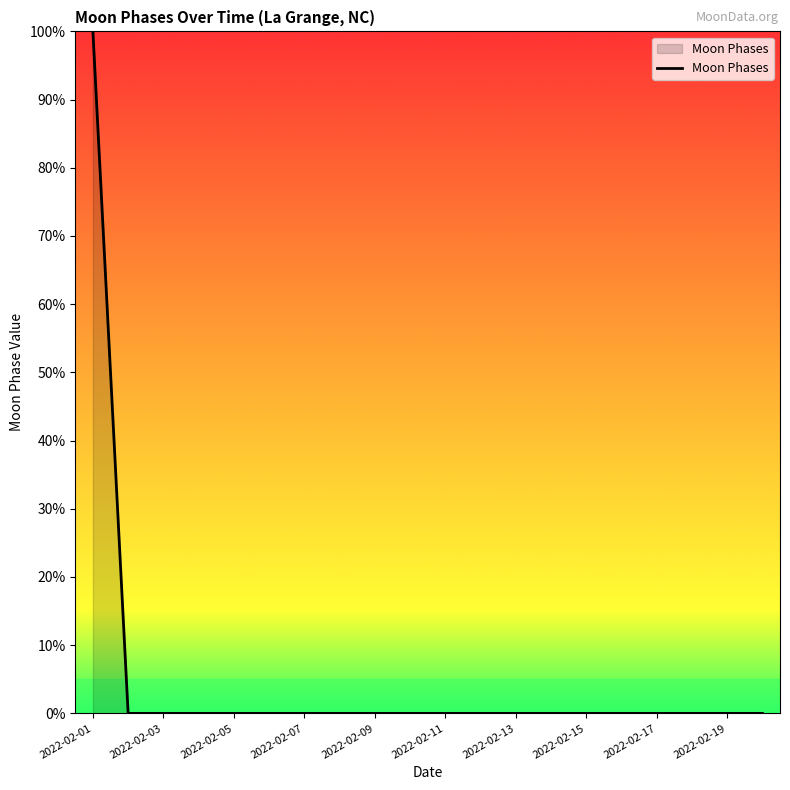

How many series are shown in this chart?

1